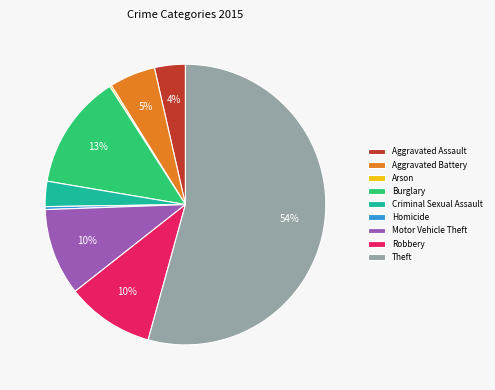

Which slice is the largest?

Theft